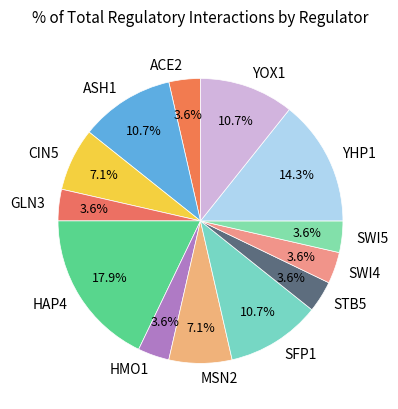

How many slices are in this pie chart?

13